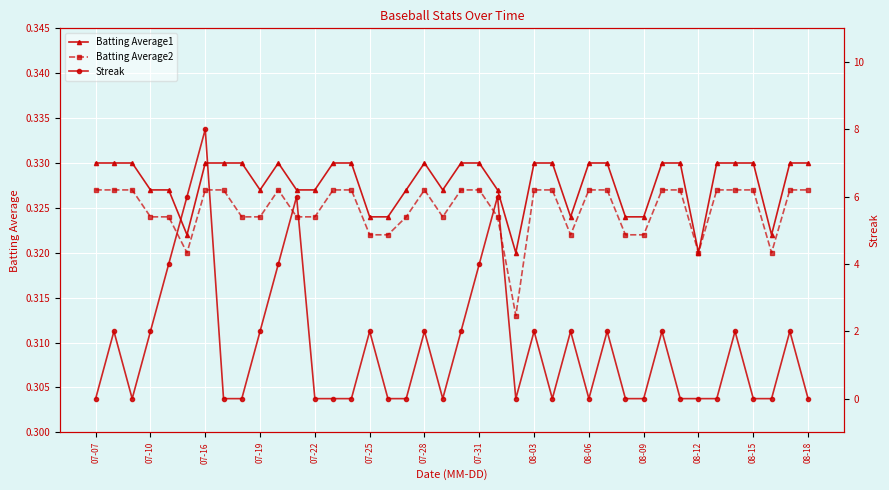

True or false: Batting Average2 has a value of 0.6 at 07-22.

False